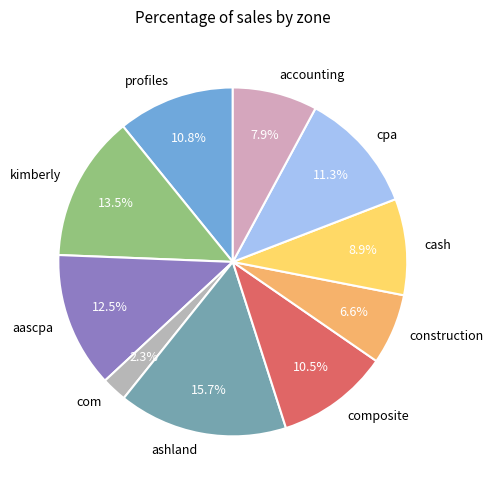

To the nearest percent, what percentage of the pie is accounting?

8%